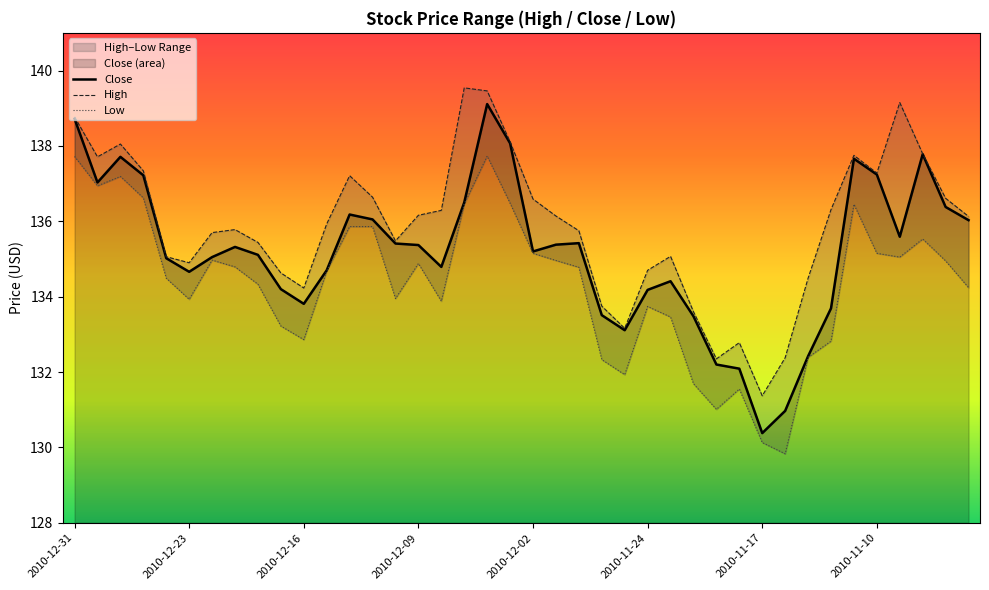

True or false: Low has a value of 134.7 at 11.

True